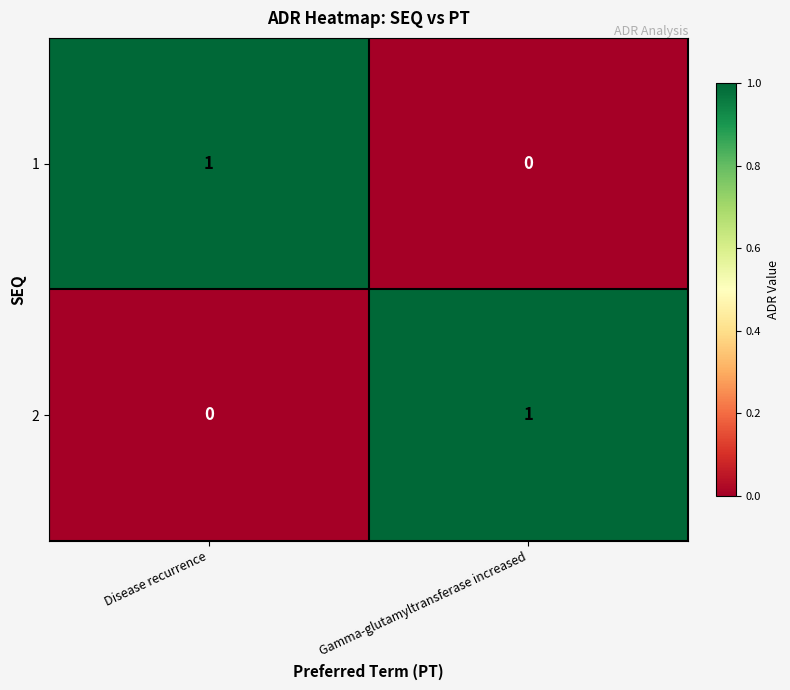

Where is 2 nearest to the value 0?

Disease recurrence